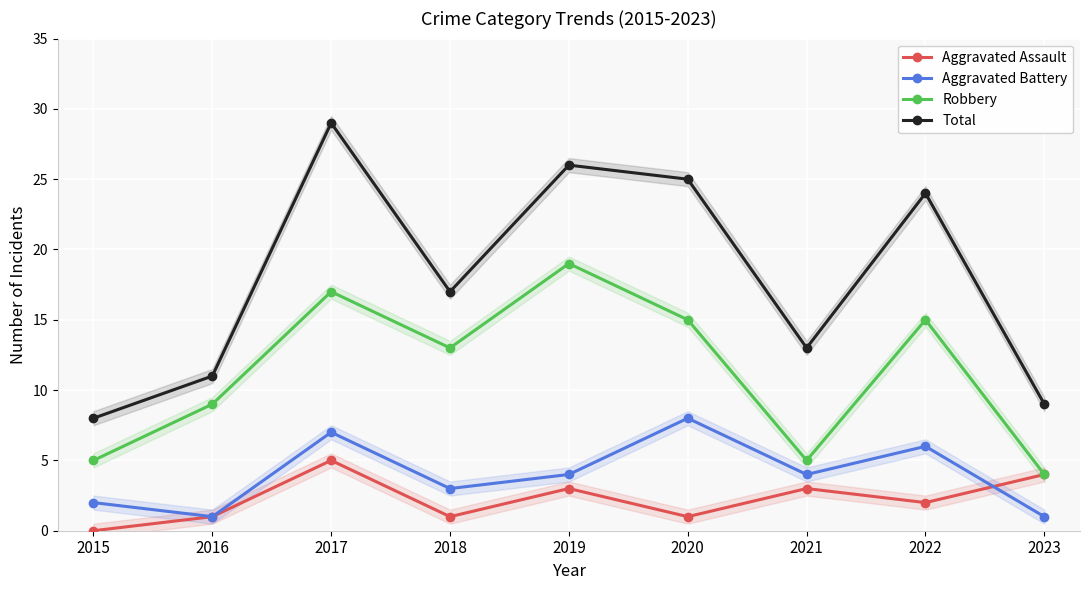

The Aggravated Battery series shows 3 at 2015. True or false?

False